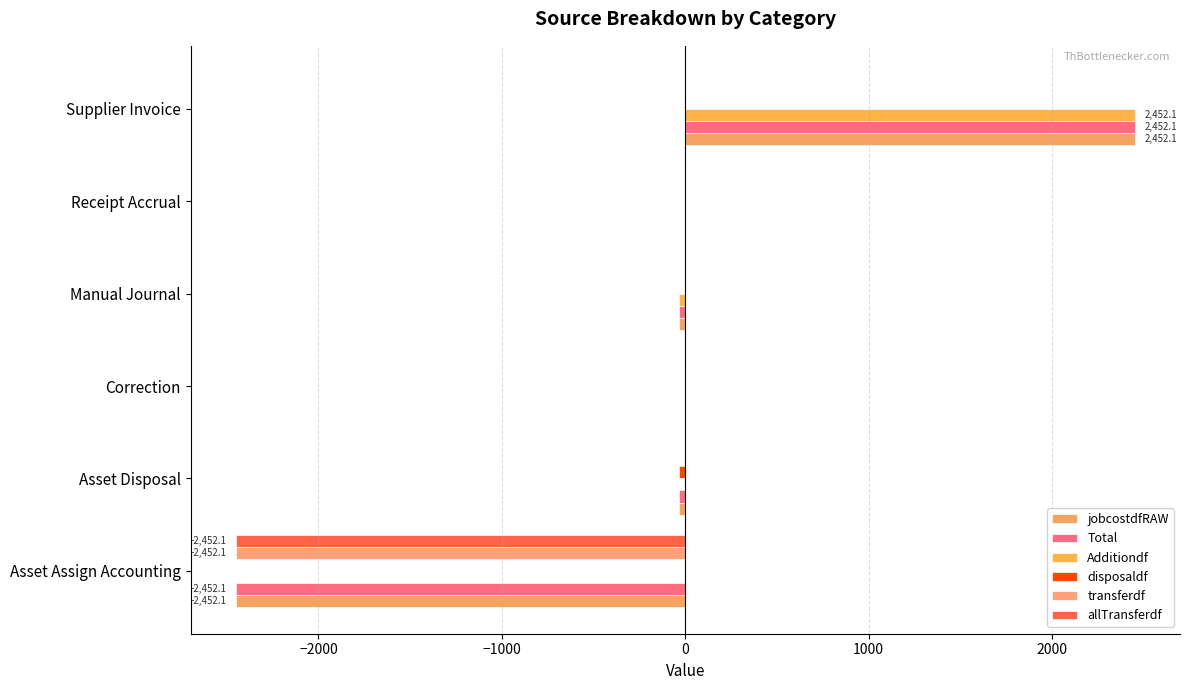

What is the sum of all Total values?

-67.8